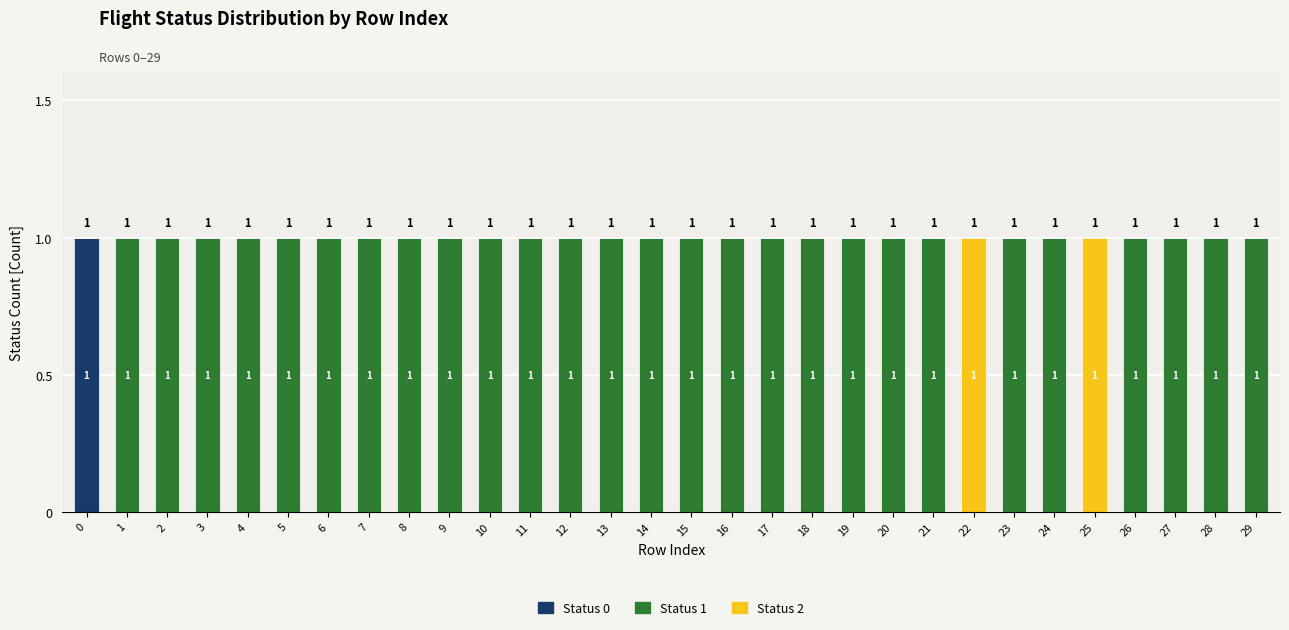

Count the Status 0 values in the range 0 to 1.

30